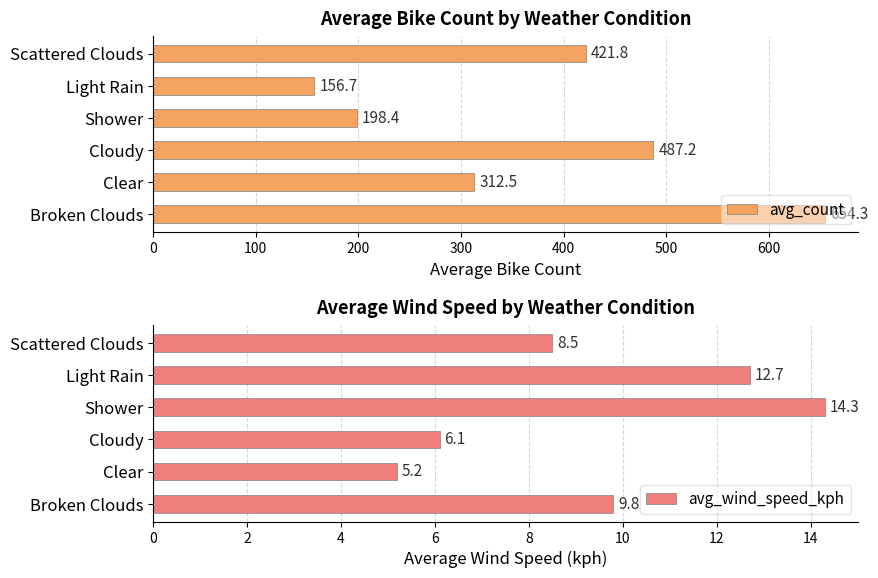

What is the sum of all avg_count values?

2230.9